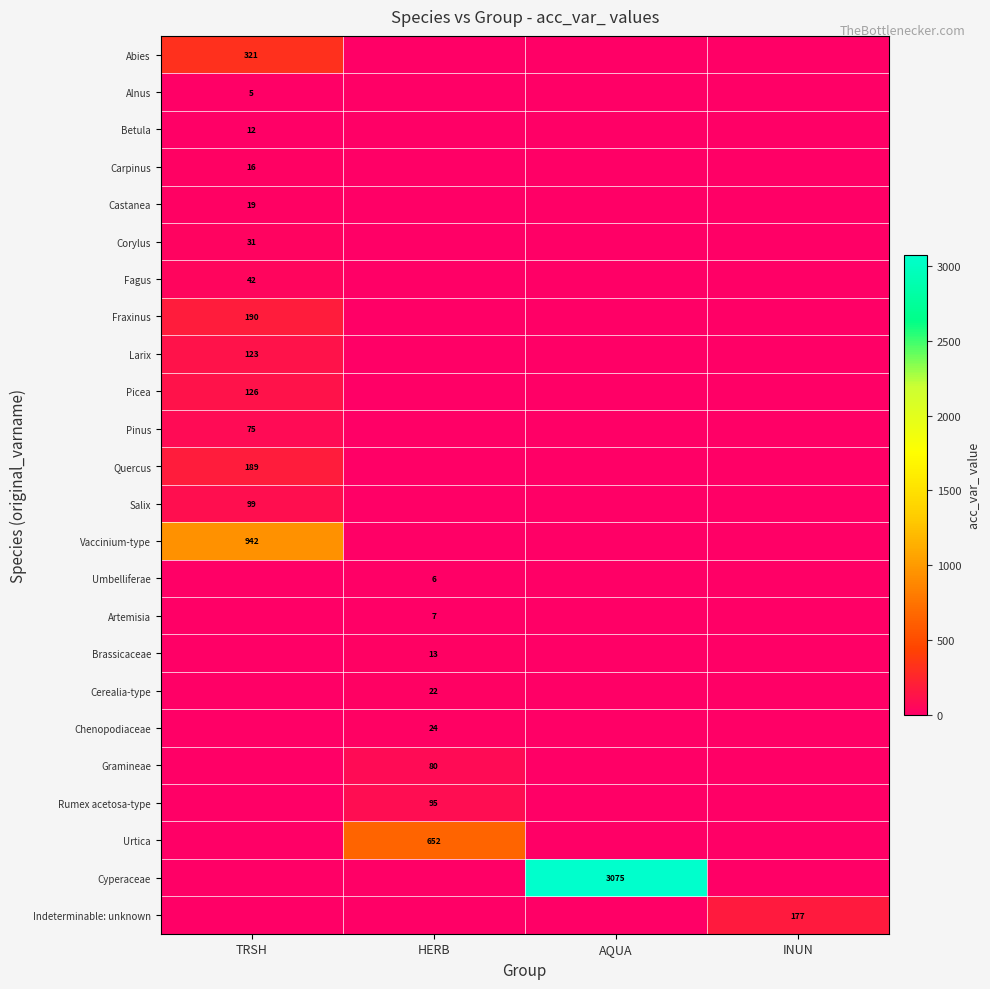

The Carpinus series shows 16 at TRSH. True or false?

True